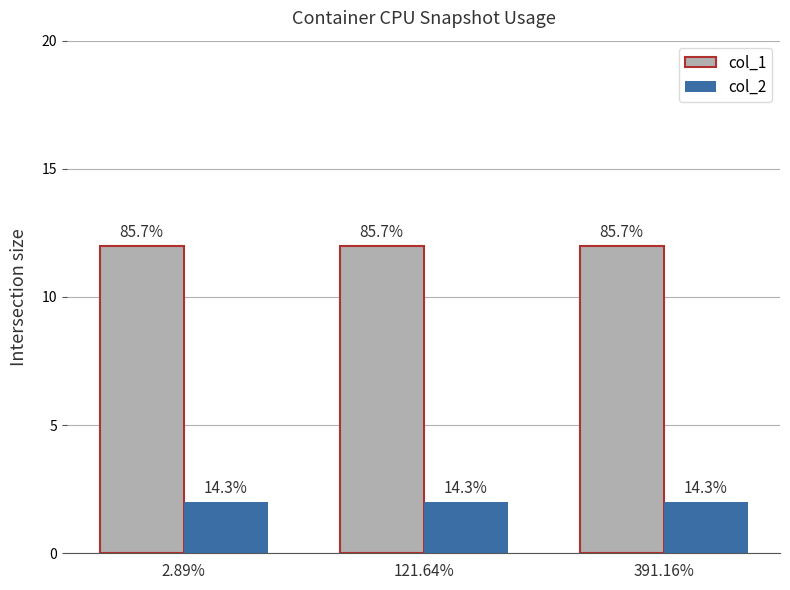

What position from the left is 2.89%?

1